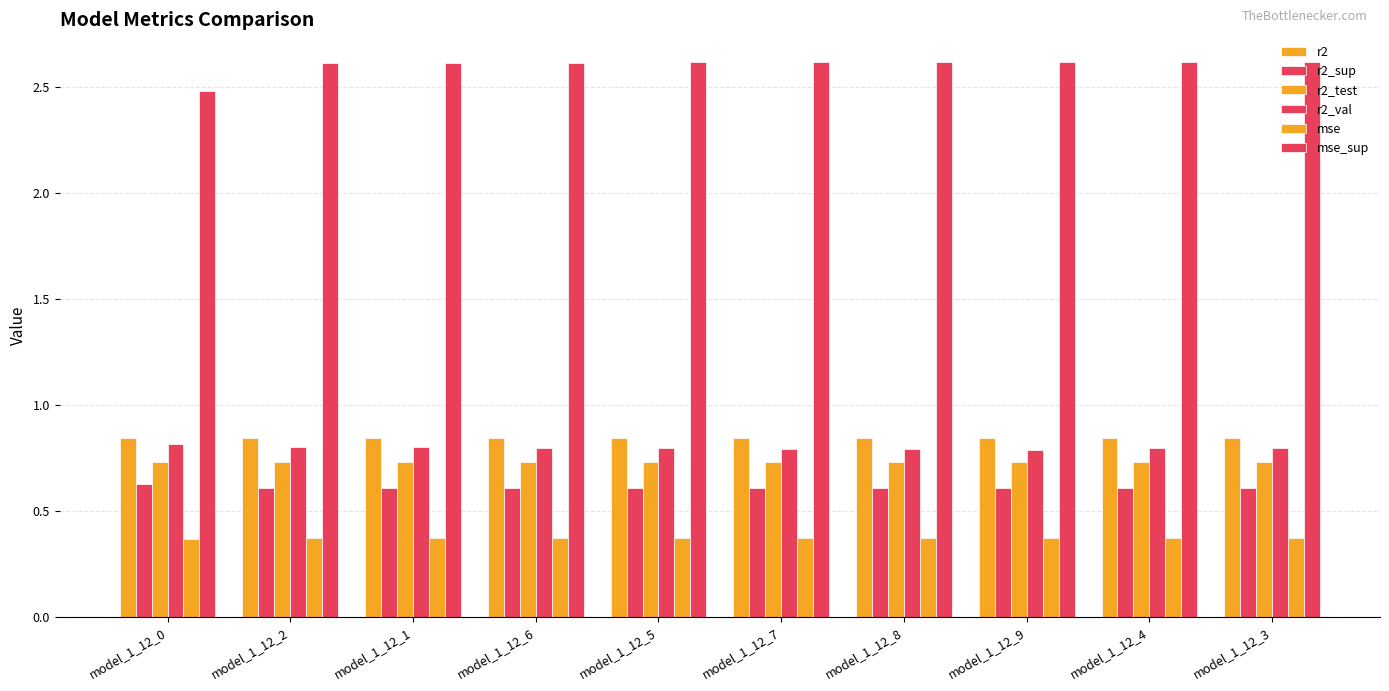

What is the smallest value displayed?

0.4